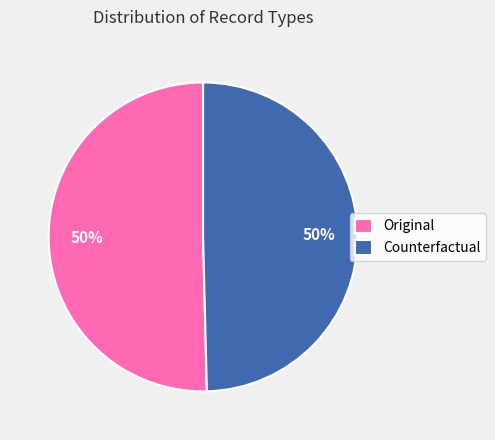

True or false: Original accounts for 50% of the total.

True